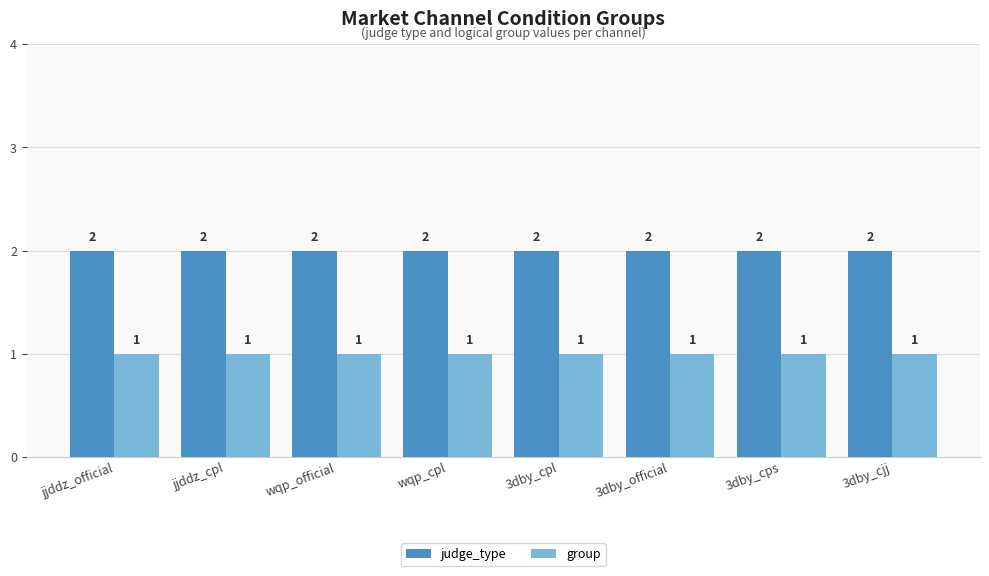

What is the greatest value displayed?

2